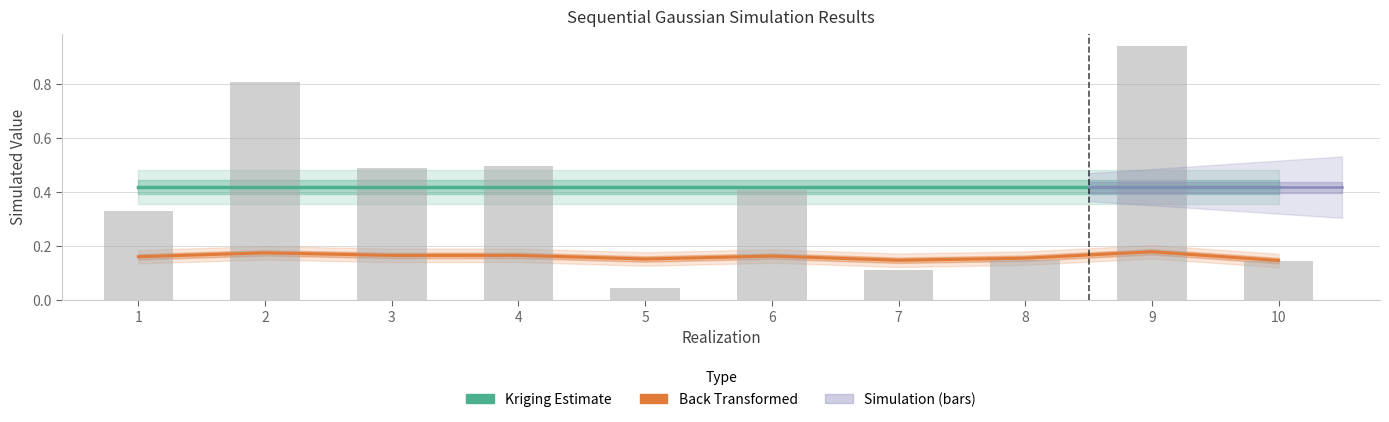

What is the lowest value of the Back Transformed series?

0.1